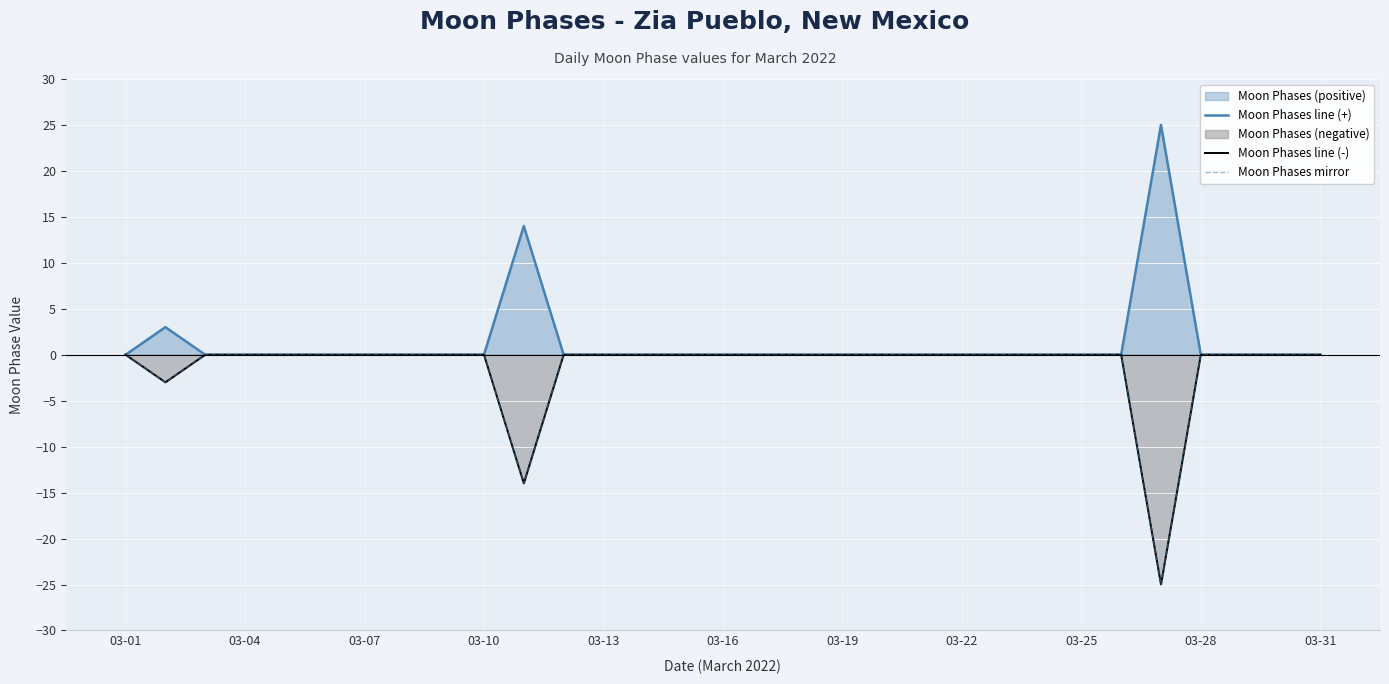

Which series has the largest range (max minus min)?

Moon Phases line (+)